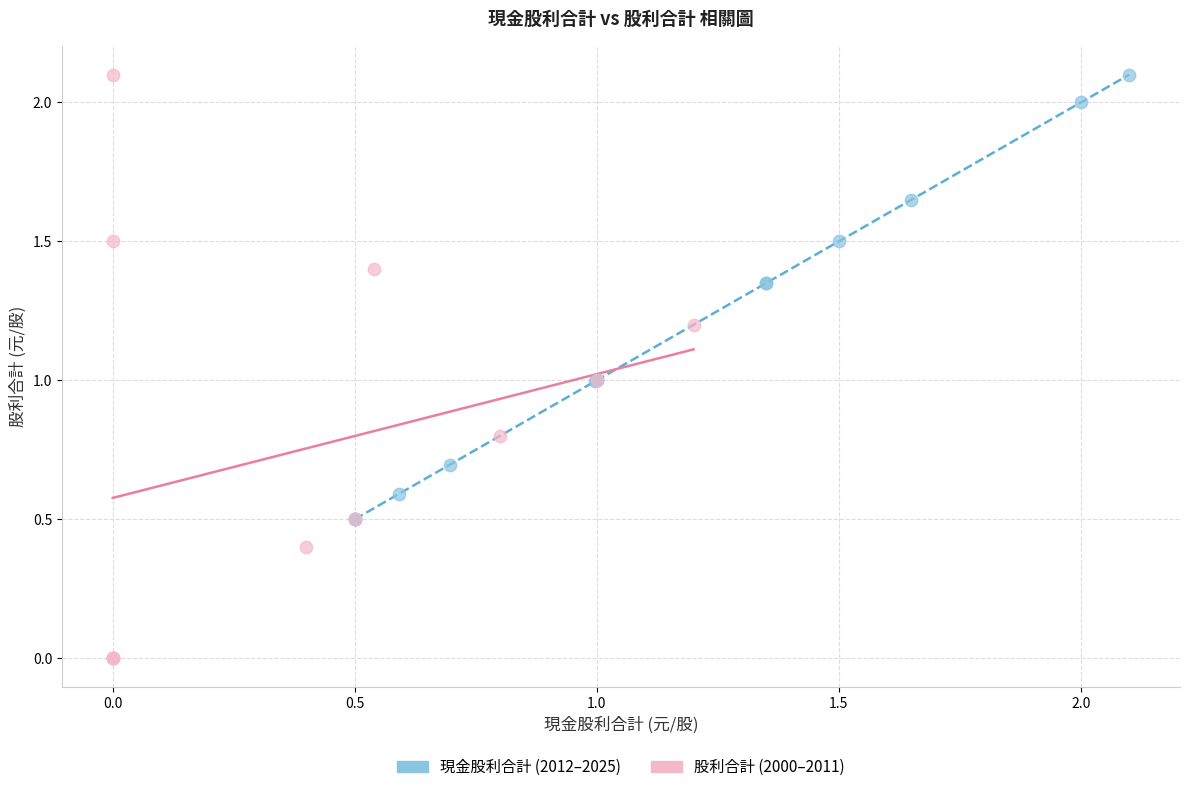

Which series has the largest Y range (max minus min)?

股利合計 (2000–2011)